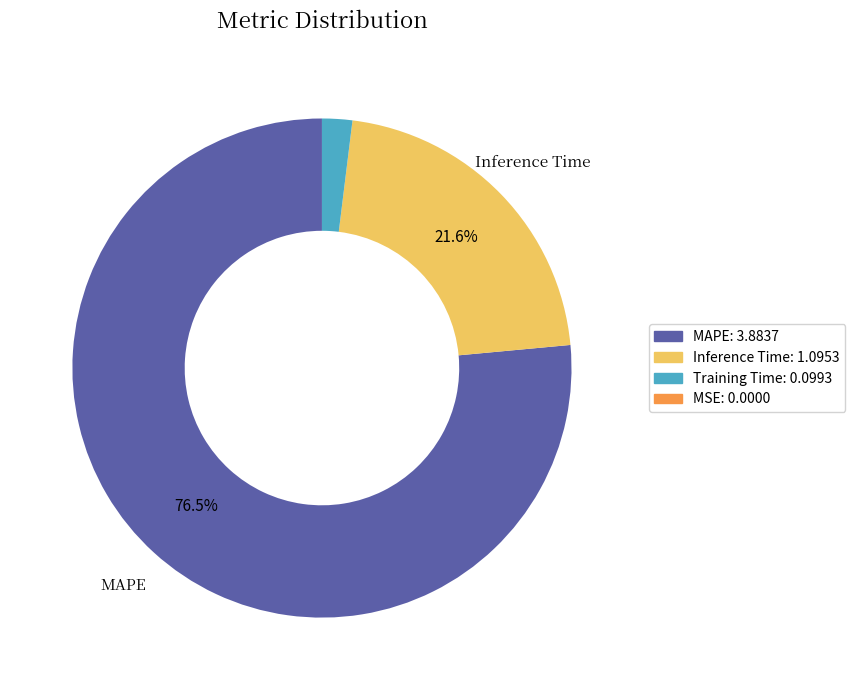

Does any single category account for the majority?

Yes